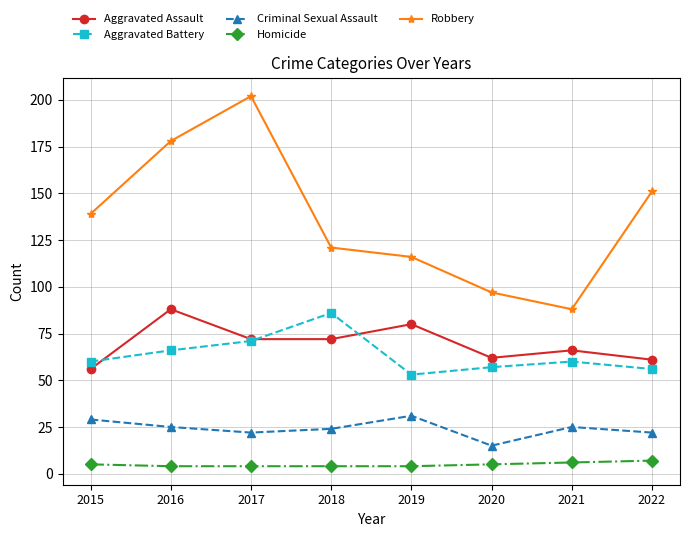

Is the value of Aggravated Assault at 2020 greater than the value of Homicide at 2022?

Yes